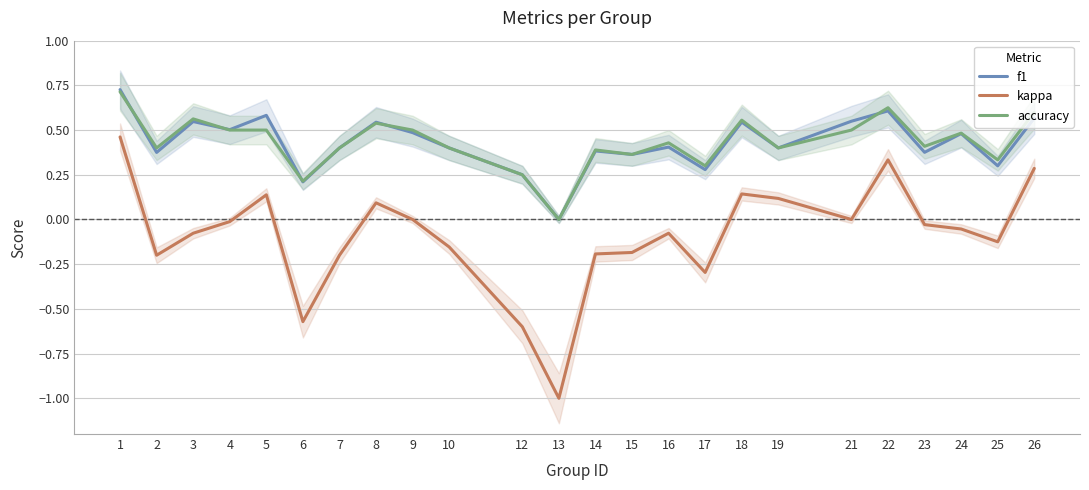

Is it true that kappa equals -0.5 at 13?

False